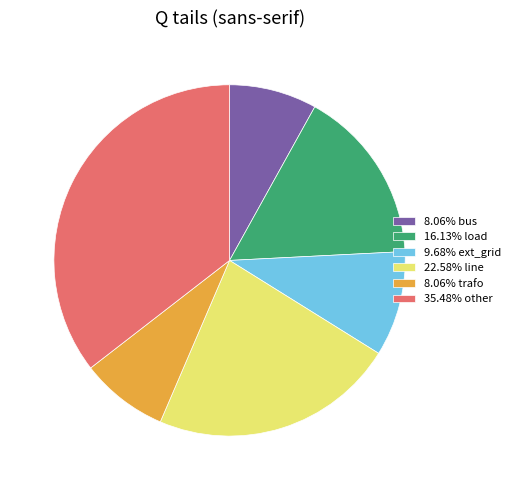

Is there any slice that represents more than half of the pie?

No